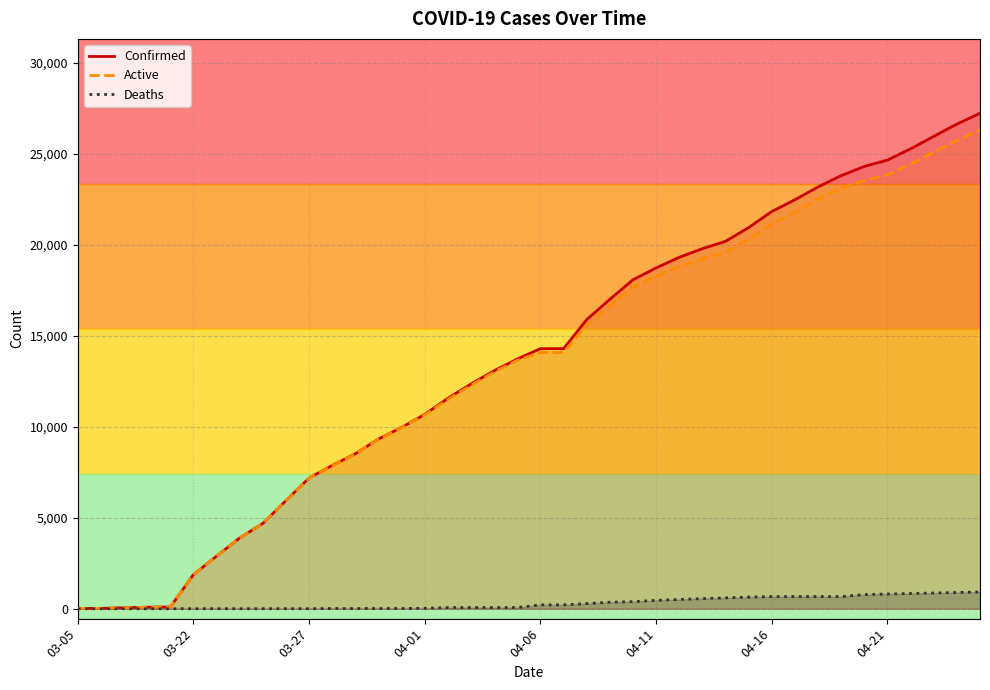

Rank the series by their maximum value, from highest to lowest.

Confirmed, Active, Deaths